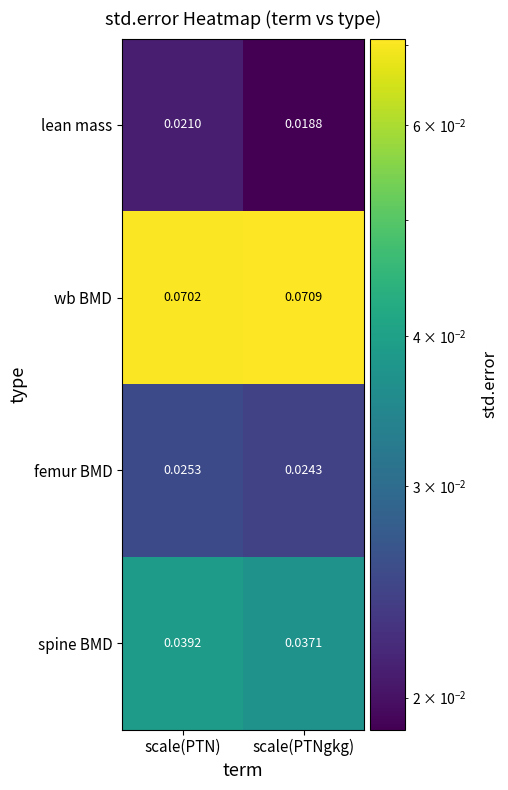

At which label is femur BMD closest to 0?

scale(PTNgkg)